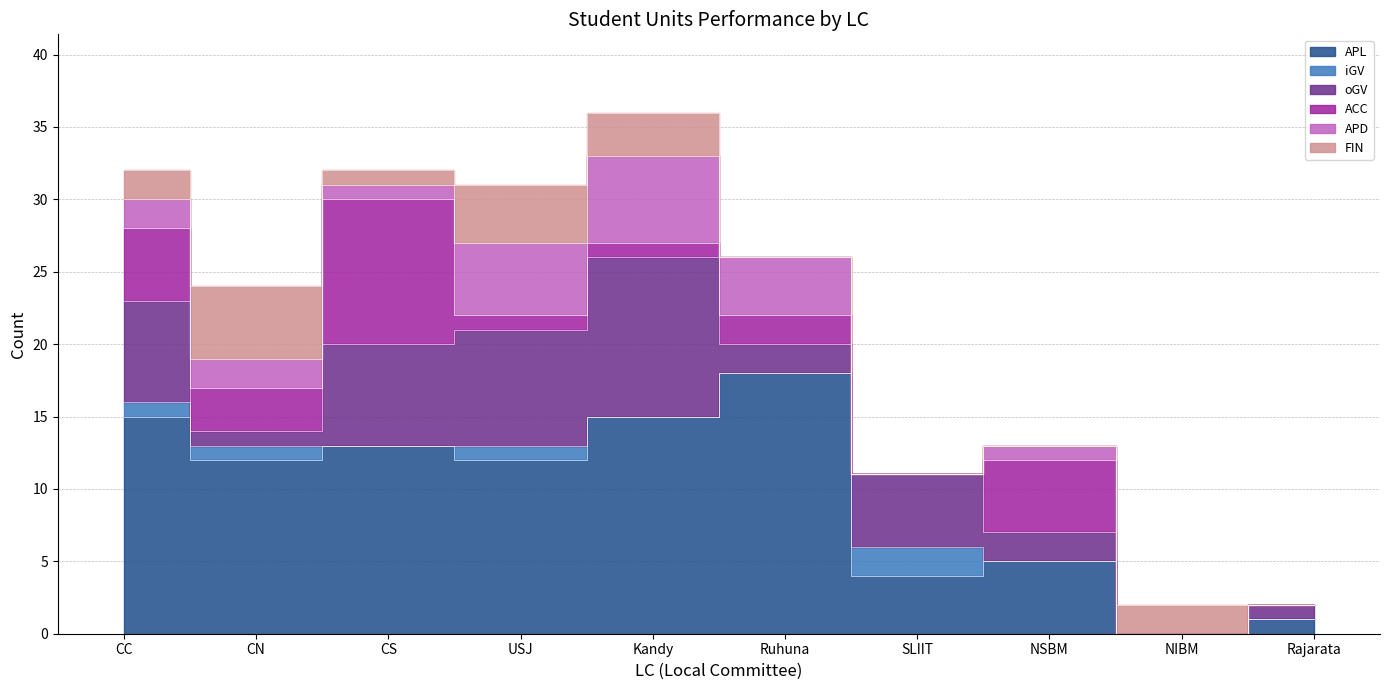

Is the value of APL at CN greater than the value of FIN at NIBM?

Yes